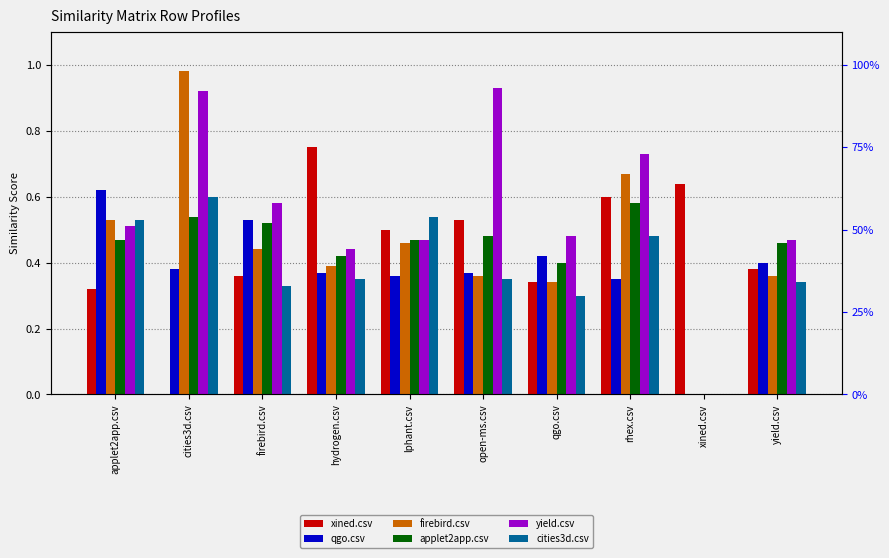

List the labels in order of xined.csv value, largest first.

hydrogen.csv, xined.csv, rhex.csv, open-ms.csv, lphant.csv, yield.csv, firebird.csv, qgo.csv, applet2app.csv, cities3d.csv